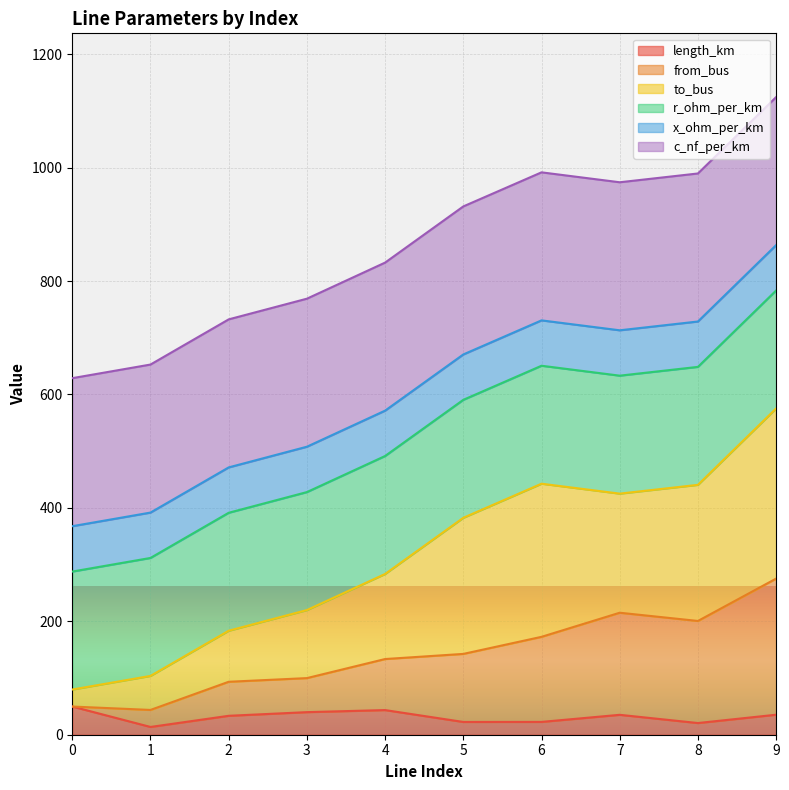

How many interior local valleys does the to_bus series have?

1